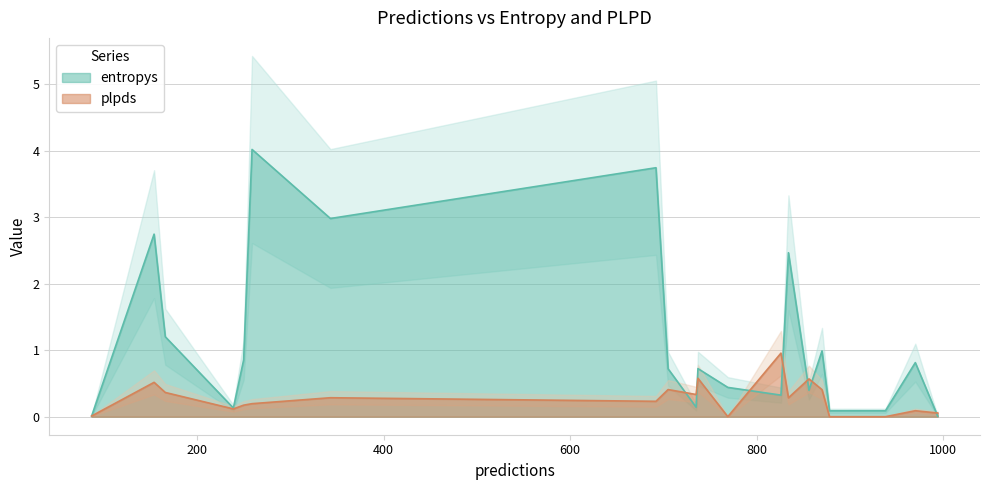

At how many categories does at least one series exceed 1?

6